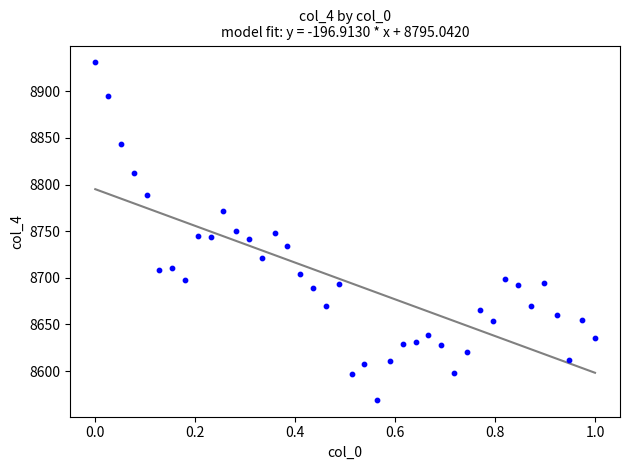

What is the range of X values (max minus min)?

1.0